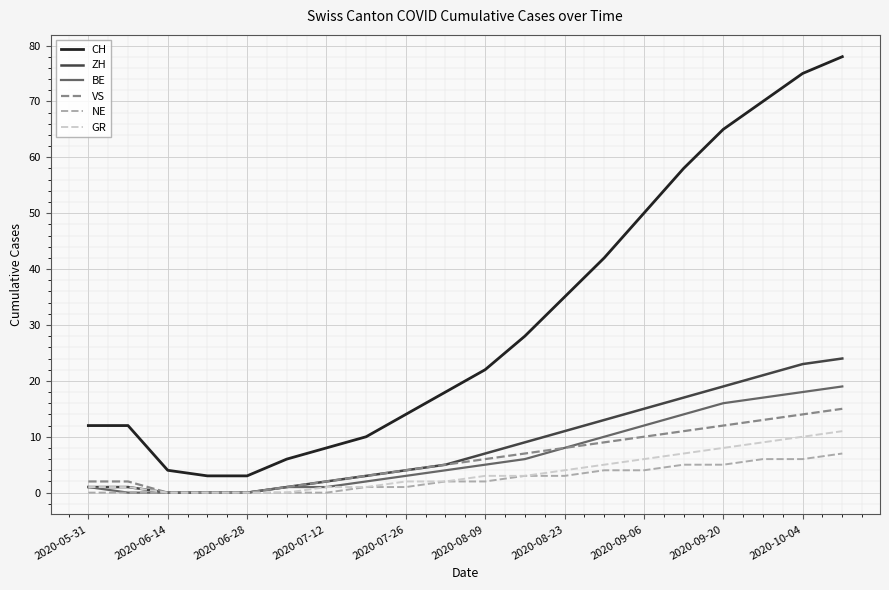

List the series in order of their peak value, highest first.

CH, ZH, BE, VS, GR, NE